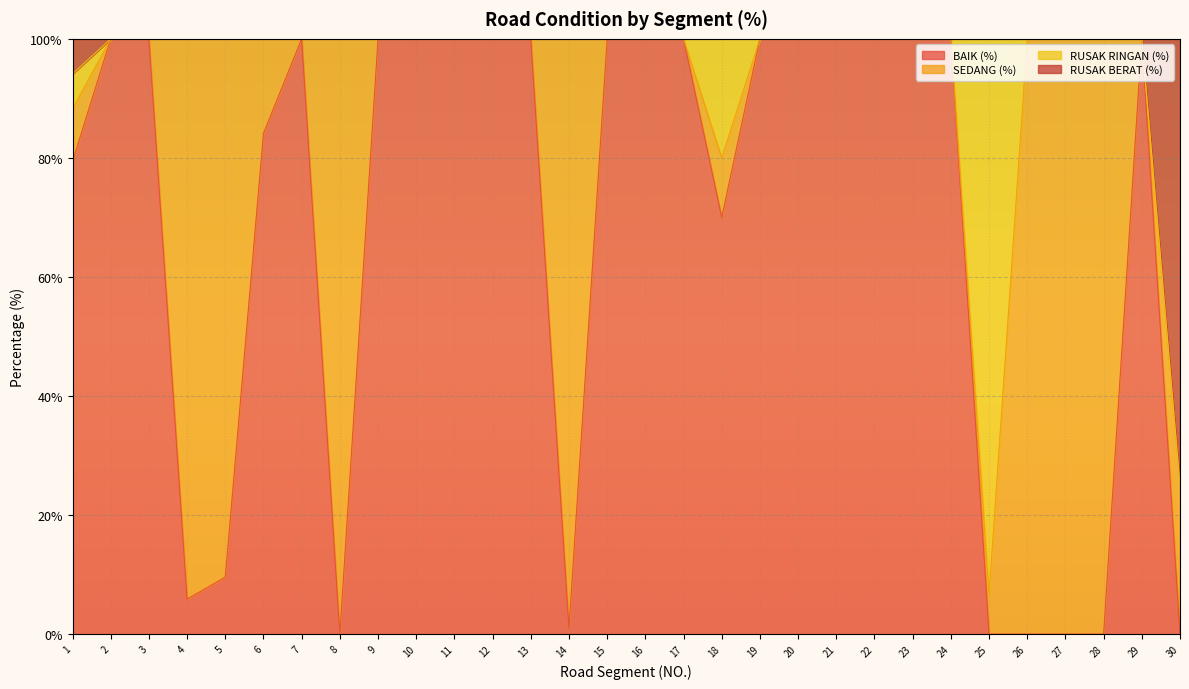

Rank the series at 24 from highest to lowest value.

BAIK (%), RUSAK BERAT (%)